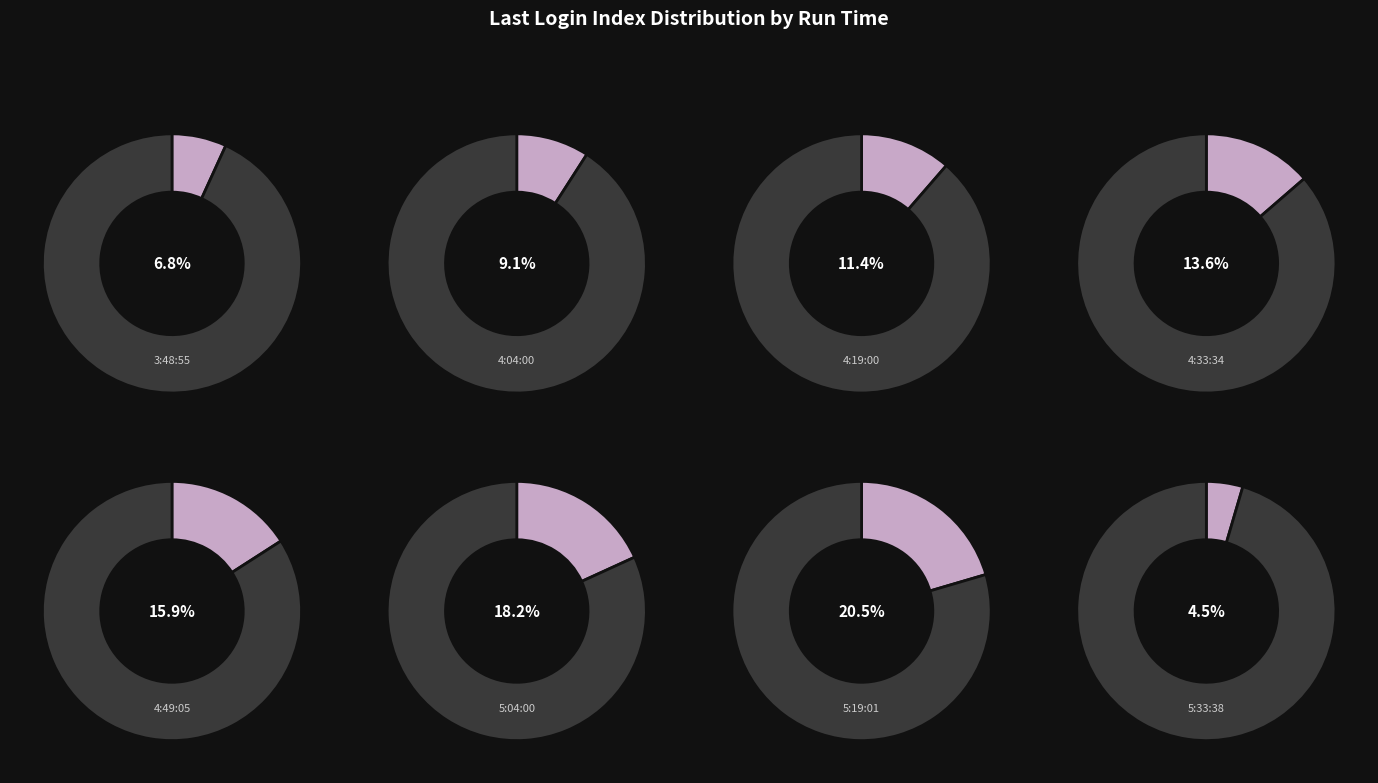

Between 4:33:34 and 4:19:00, which is larger?

4:33:34